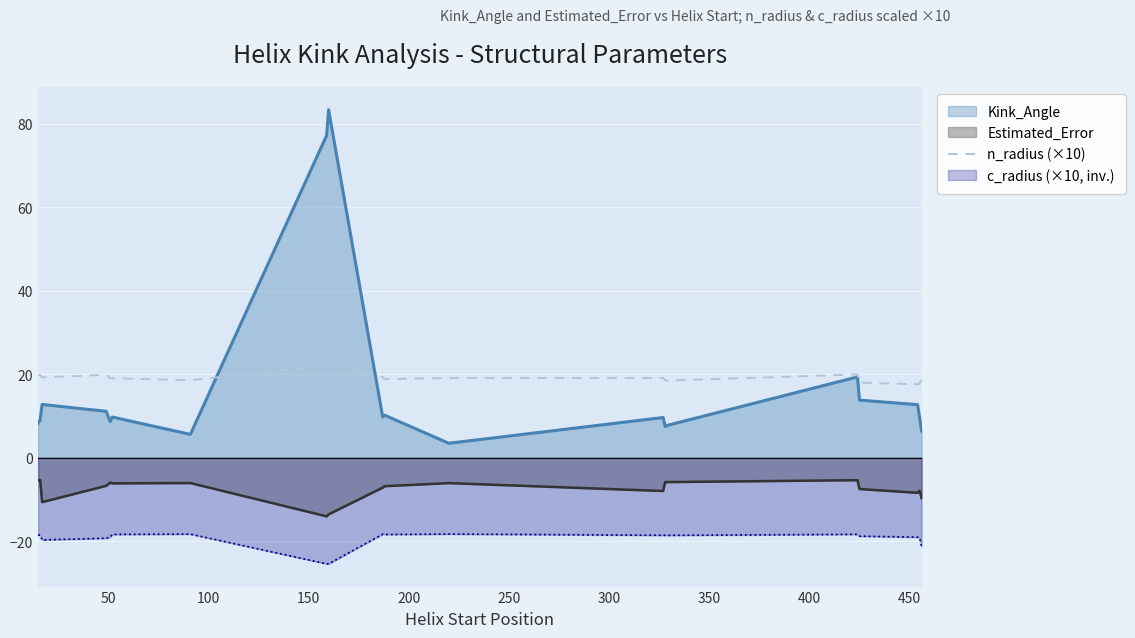

Which series has the largest range (max minus min)?

Kink_Angle